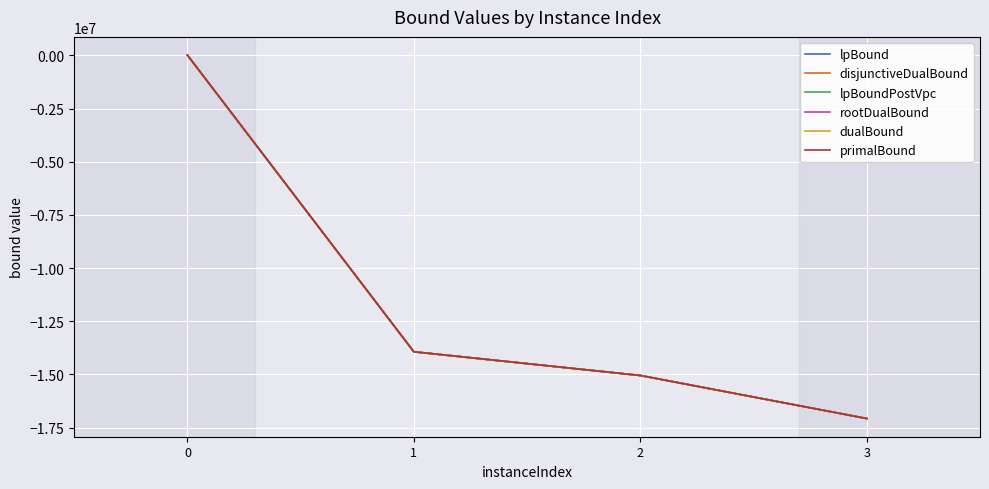

Reading left to right, list all the values displayed in this chart.

lpBound: 0=12462.9	1=-13934045.3	2=-15048301.1	3=-17072535.3
disjunctiveDualBound: 0=12786.5	1=-13934045.3	2=-15048301.1	3=-17072535.3
lpBoundPostVpc: 0=12501.9	1=-13934045.3	2=-15048301.1	3=-17072535.3
rootDualBound: 0=15038.5	1=-13933462.6	2=-15047149.1	3=-17071829.6
dualBound: 0=15426.0	1=-13933390.4	2=-15047121.0	3=-17071825.7
primalBound: 0=15426.0	1=-13933348.0	2=-15046890.0	3=-17071797.5